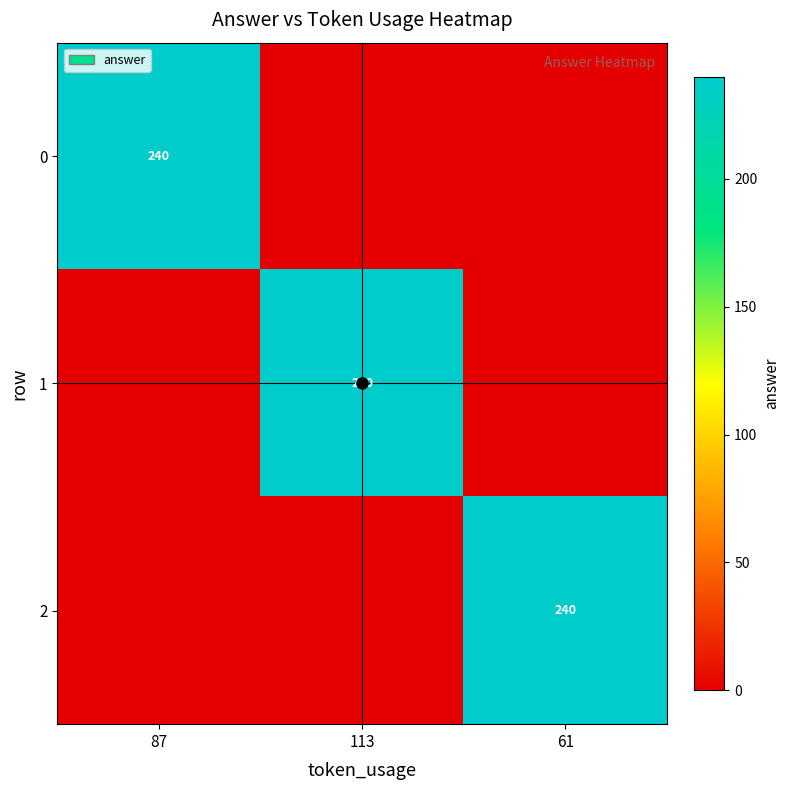

Which has a higher value, 87 or 113?

87